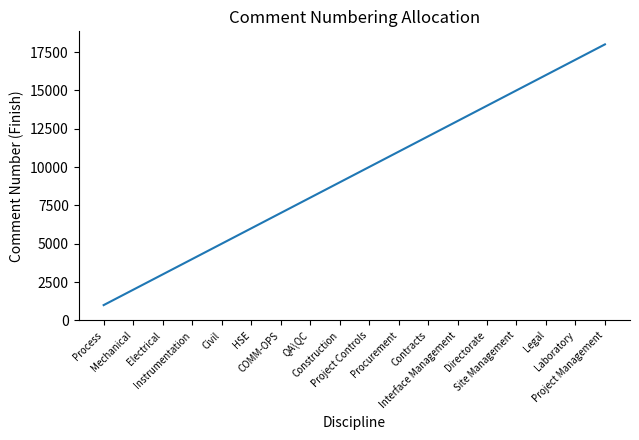

Does the chart display data point markers on the line(s)?

No